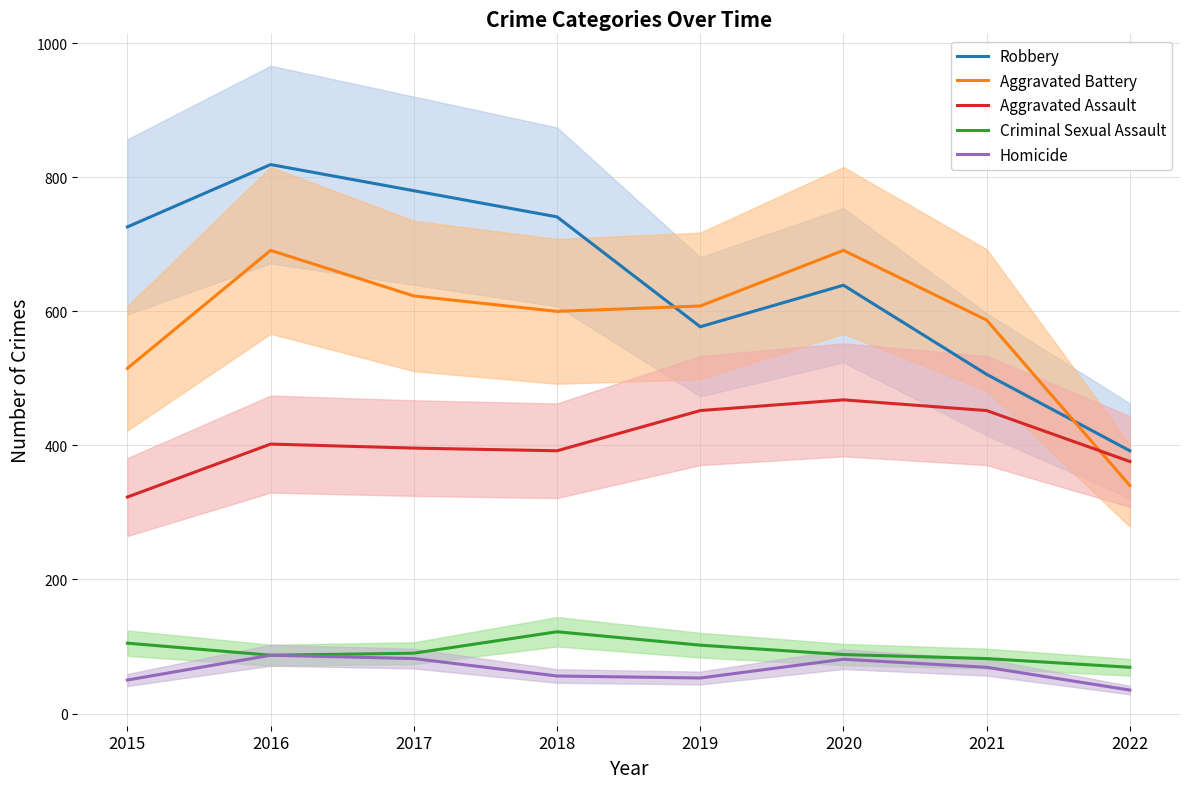

What is the difference between the maximum and second lowest values in the Robbery series?

313